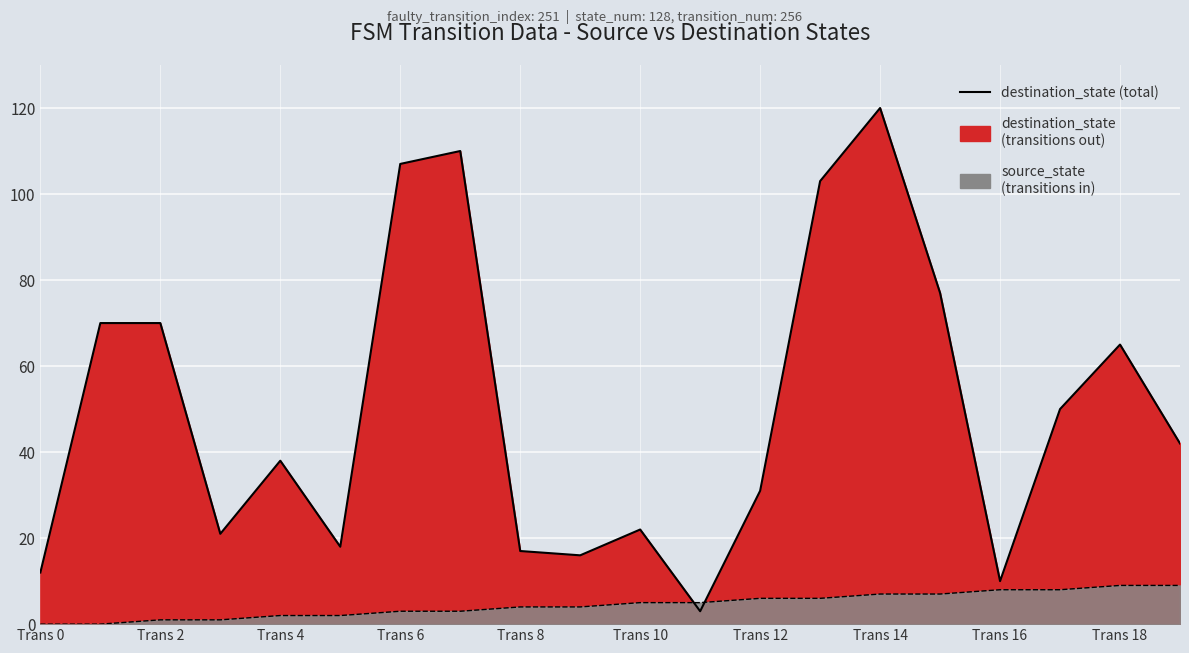

Reading left to right, list all the values displayed in this chart.

12	70	70	21	38	18	107	110	17	16	22	3	31	103	120	77	10	50	65	42